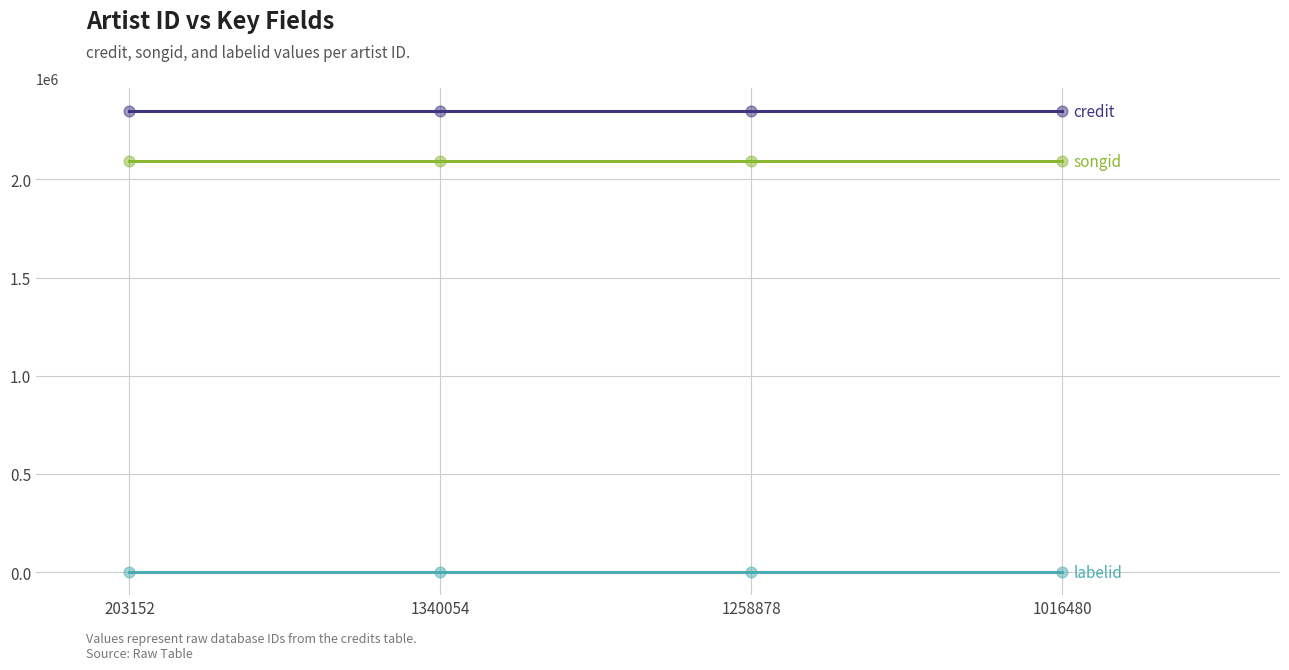

What is the maximum value shown in the chart?

2347354